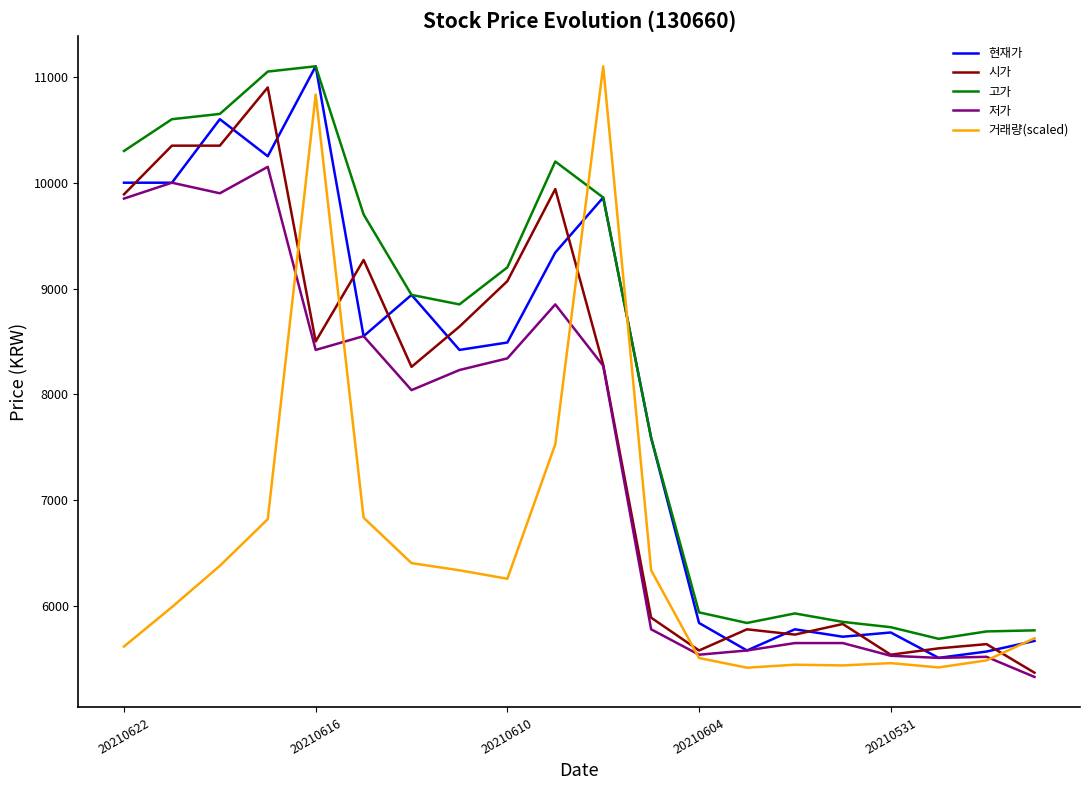

What is the minimum value for 고가?

5690.0